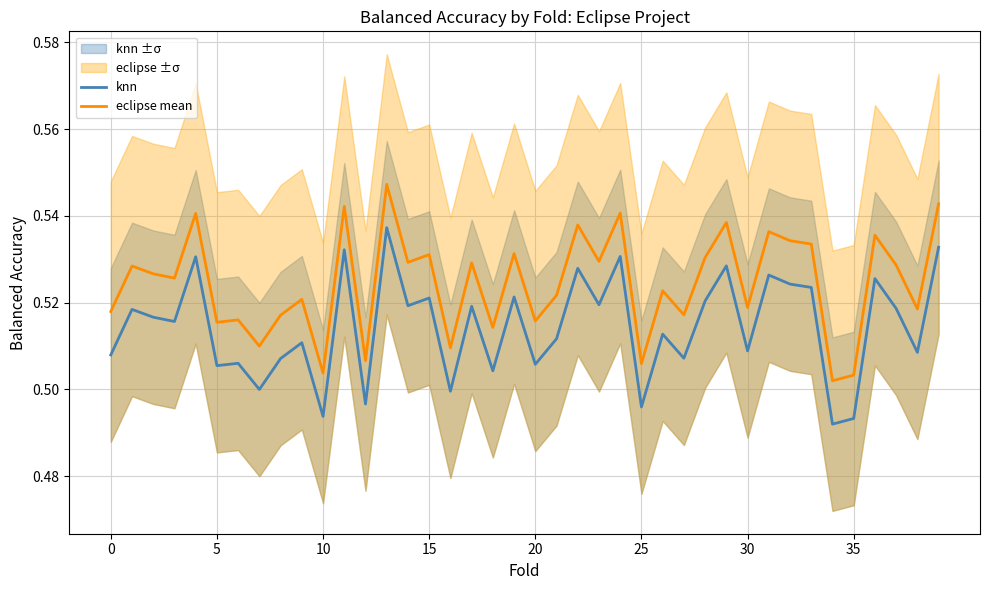

How many interior local valleys does the eclipse mean series have?

15